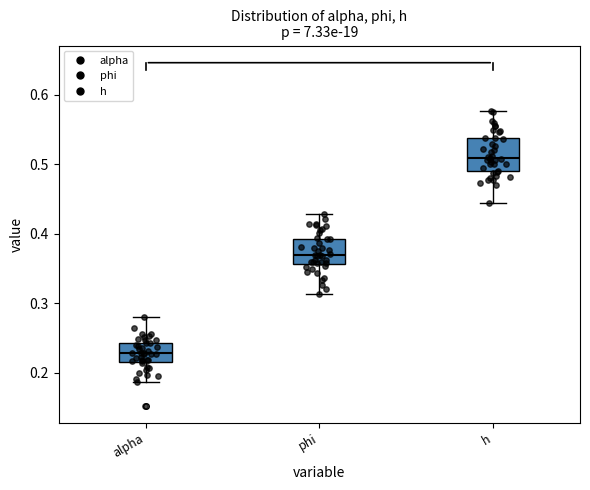

Reading left to right, read every box against the y-axis: the position of its median line, the range the box covers, and the ends of its whiskers. The values are not printed on the chart, so give them approximately, as read against the axis.

alpha: median 0.23, box 0.22 to 0.24, whiskers 0.19 to 0.28
phi: median 0.37, box 0.36 to 0.39, whiskers 0.31 to 0.43
h: median 0.51, box 0.49 to 0.54, whiskers 0.44 to 0.58